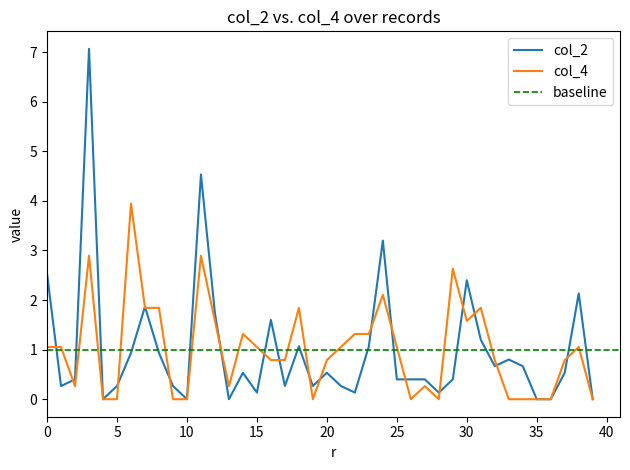

How many data points in col_4 are above 1?

20